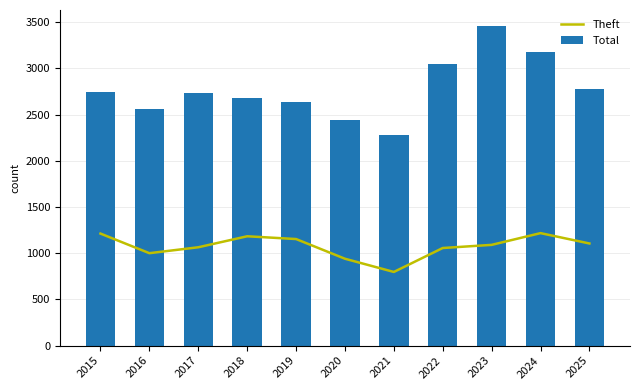

List the series in order of their peak value, lowest first.

Theft, Total